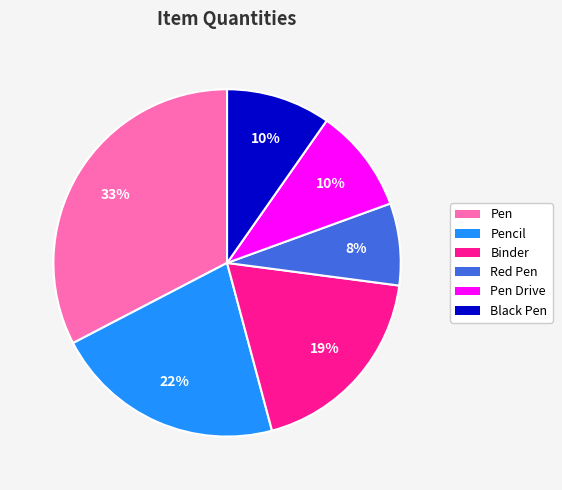

Does any single category account for the majority?

No